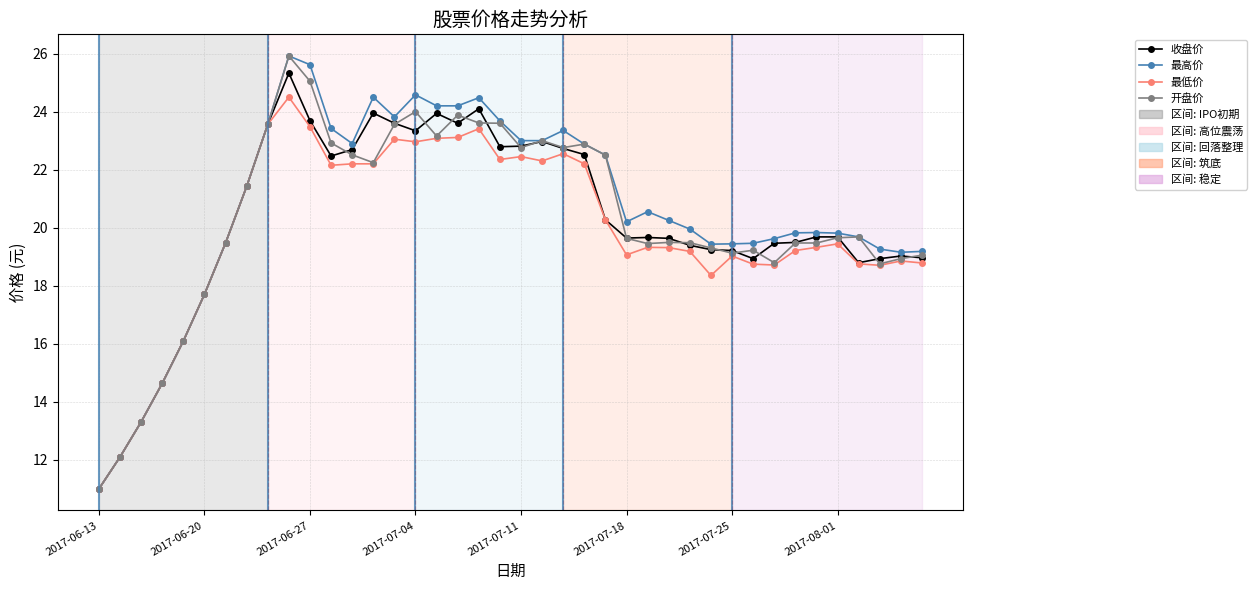

What is the value of the 开盘价 point at the 2nd from the left?

12.1